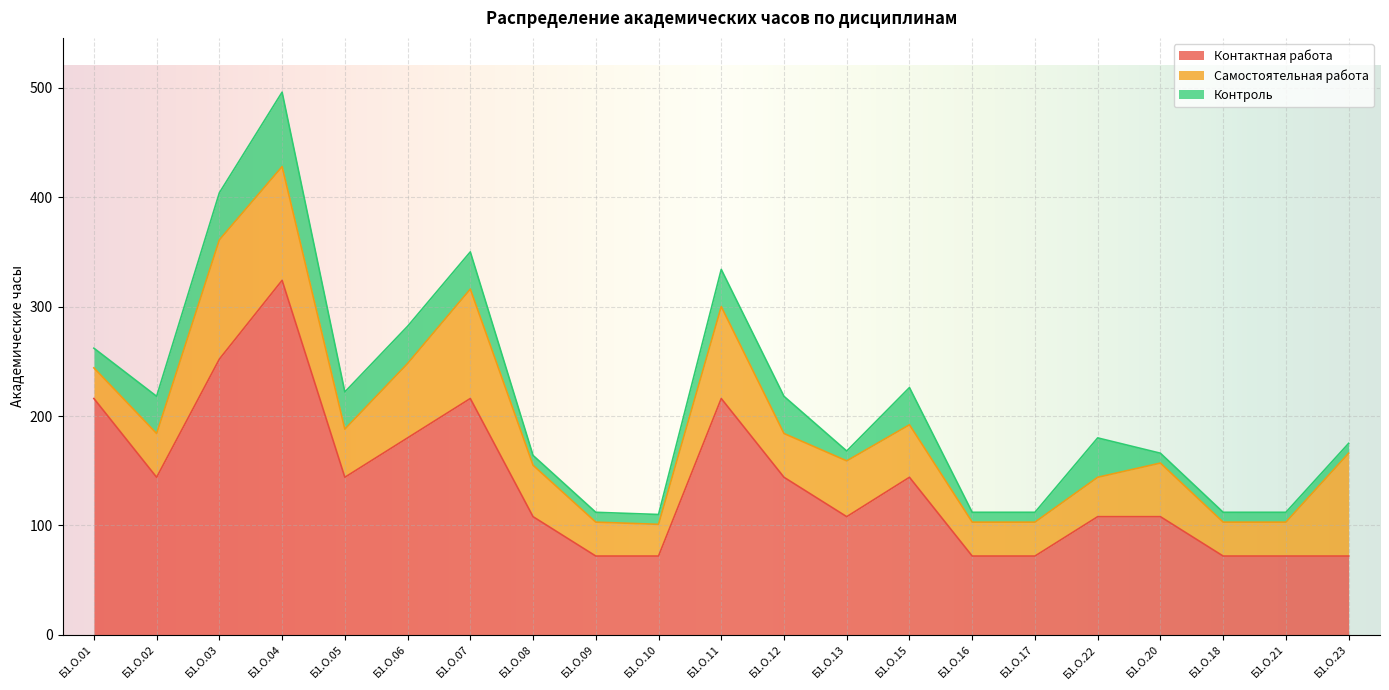

At which category does Контроль reach its first local peak?

Б1.О.04